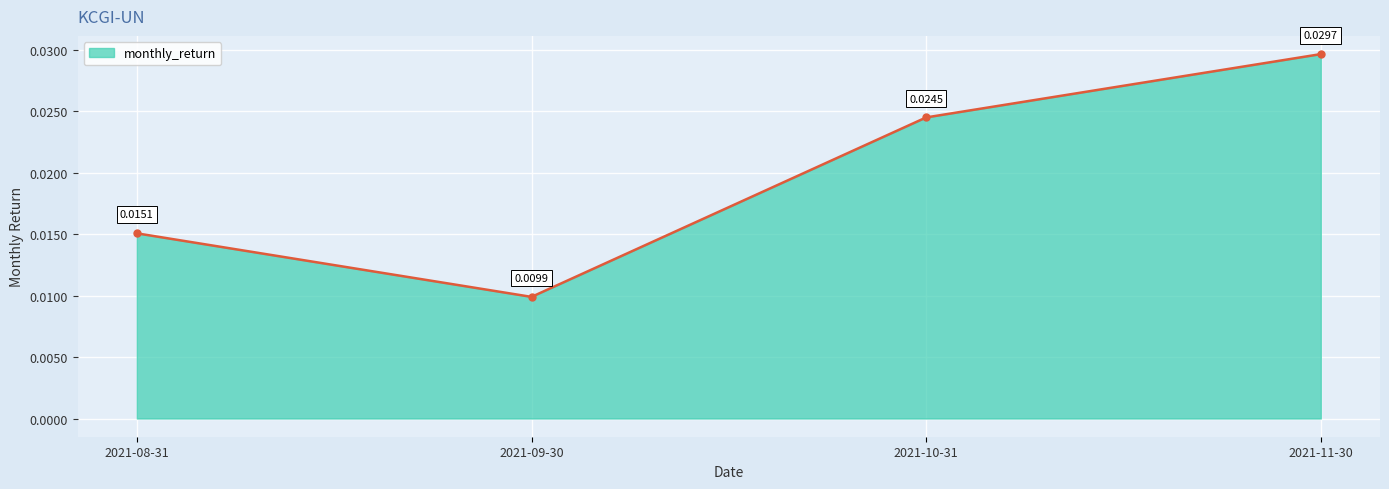

True or false: there are more than 2 points higher than both neighbors.

False